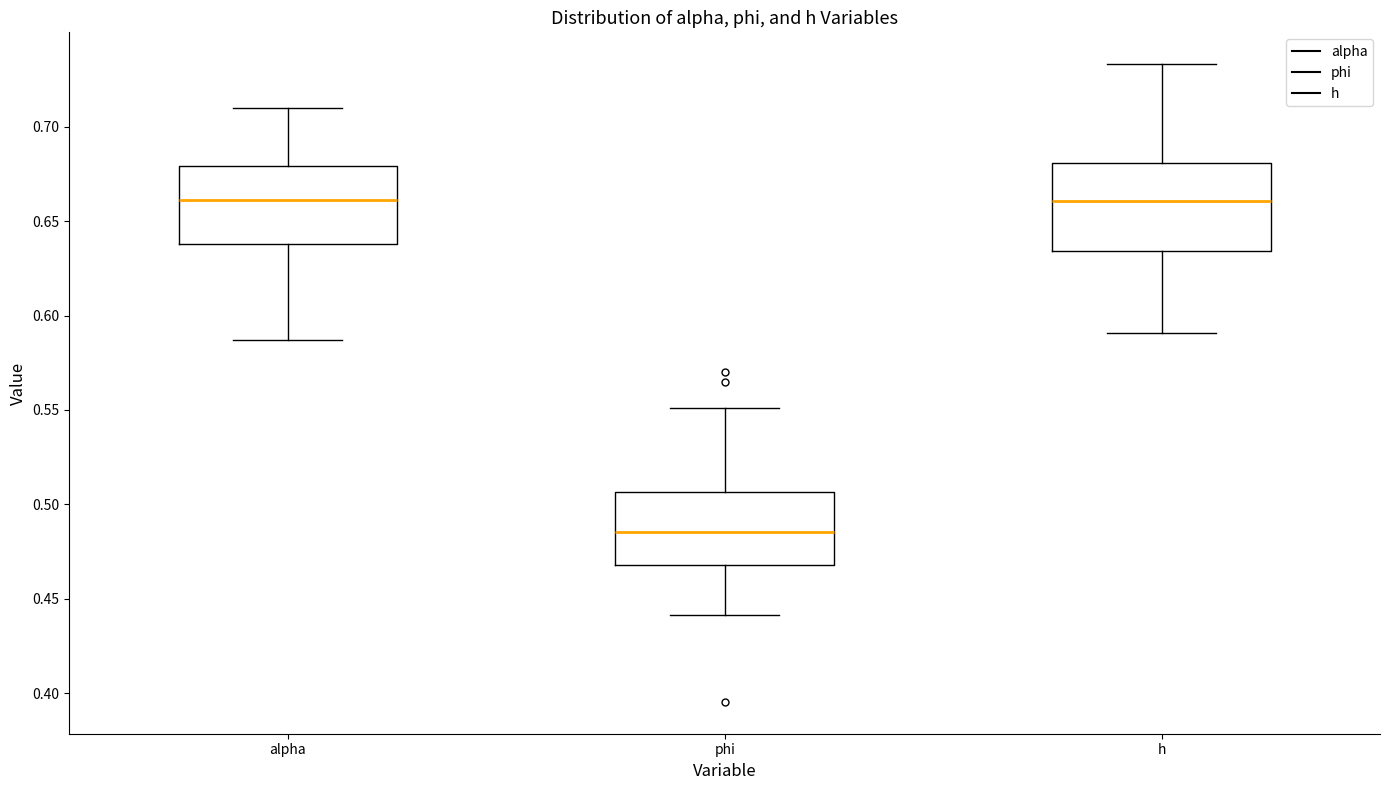

Reading left to right, transcribe this box plot: for each box, give where its median line is, the range the box spans, and where its two whiskers end, as read against the y-axis. The values are not printed on the chart, so give them approximately, as read against the axis.

alpha: median 0.660, box 0.640 to 0.680, whiskers 0.585 to 0.710
phi: median 0.485, box 0.470 to 0.505, whiskers 0.440 to 0.550
h: median 0.660, box 0.635 to 0.680, whiskers 0.590 to 0.735